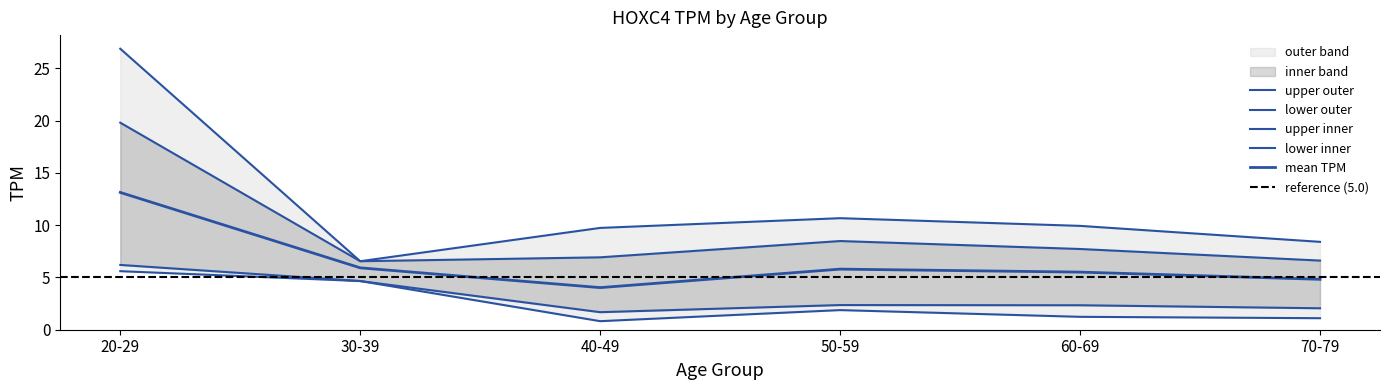

Where does the lower_inner series first go above 2?

20-29